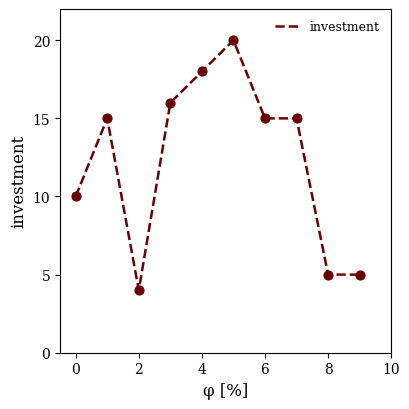

What is the difference between the maximum and minimum values?

16